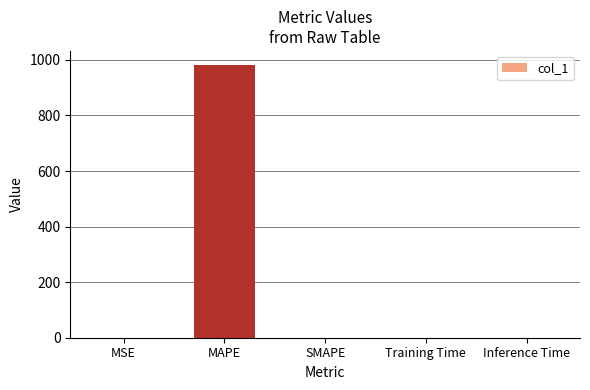

True or false: the data shows 0.0 at SMAPE.

True